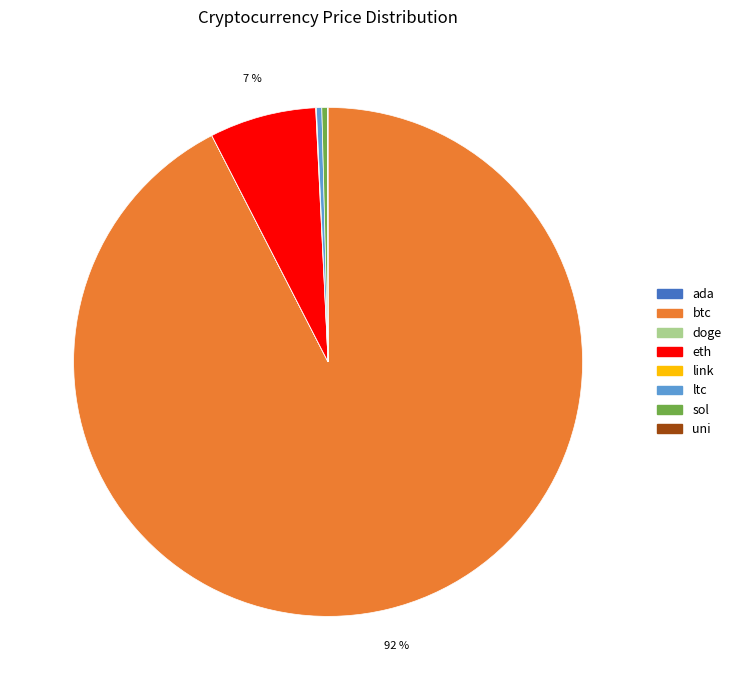

Which category has the biggest portion of the pie?

btc